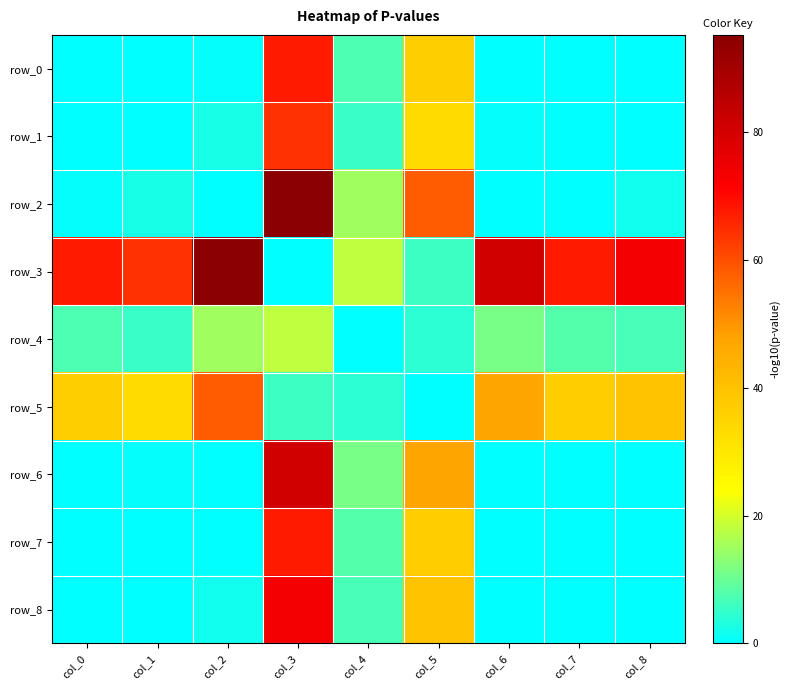

Between col_5 and col_6, which series saw the biggest shift?

row_3